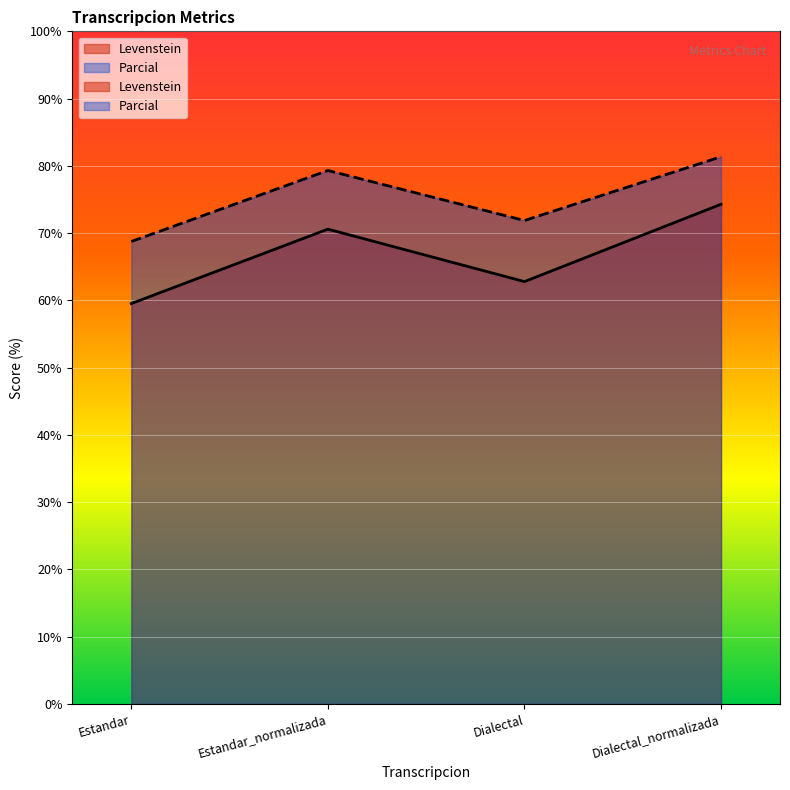

What is the maximum value shown in the chart?

81.4